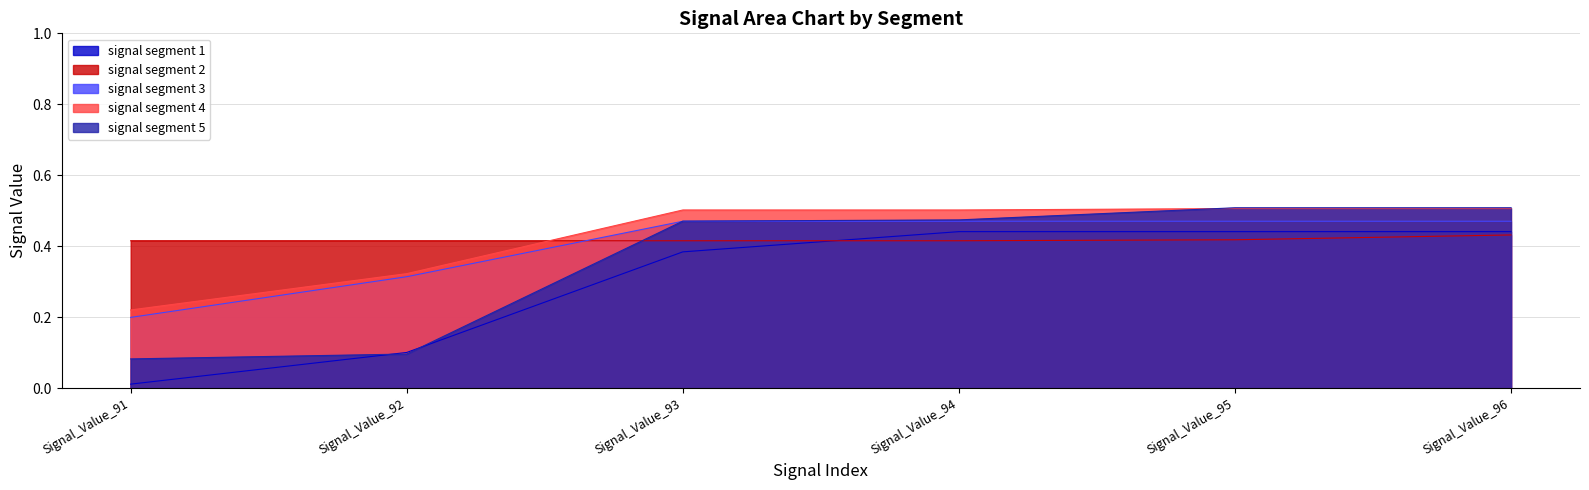

Reading left to right, extract all data points from this chart.

signal segment 1: 0.0	0.1	0.4	0.4	0.4	0.4
signal segment 2: 0.4	0.4	0.4	0.4	0.4	0.4
signal segment 3: 0.2	0.3	0.5	0.5	0.5	0.5
signal segment 4: 0.2	0.3	0.5	0.5	0.5	0.5
signal segment 5: 0.1	0.1	0.5	0.5	0.5	0.5